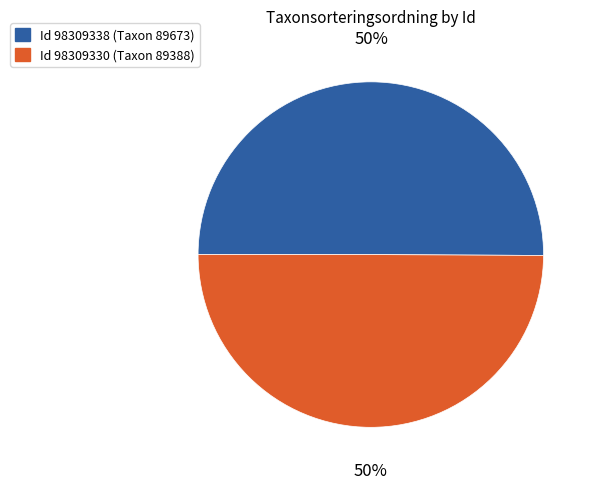

To the nearest percent, what is the average slice percentage?

50%